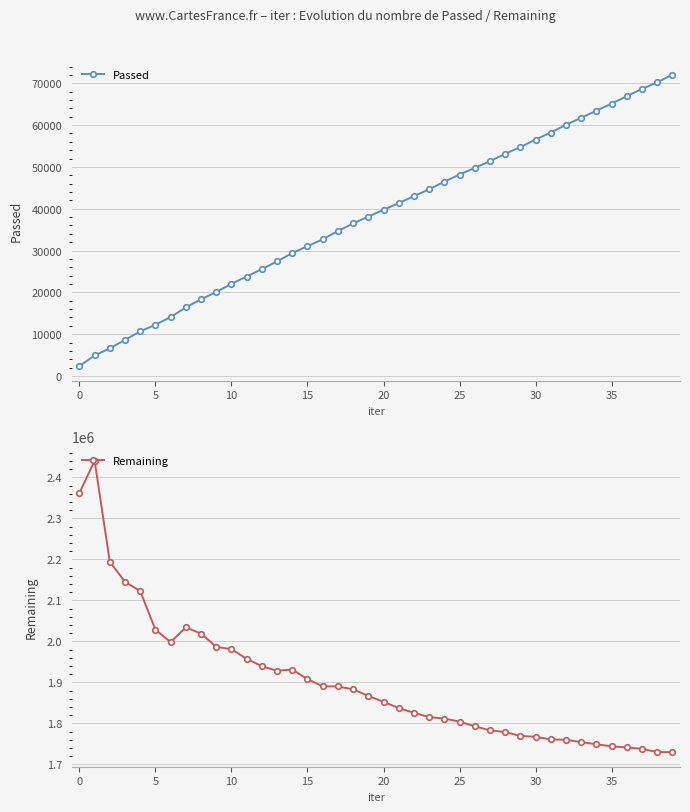

At which label does Passed reach its minimum?

0